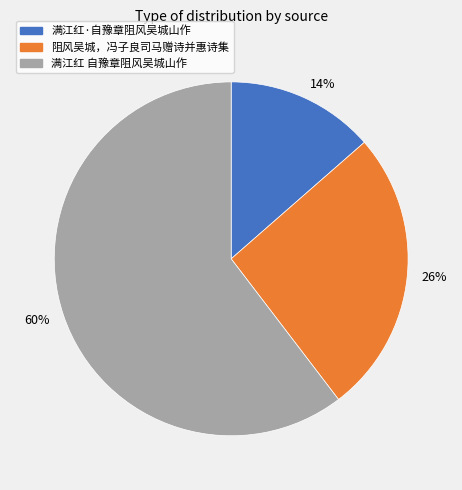

True or false: 14% accounts for 14% of the total.

True